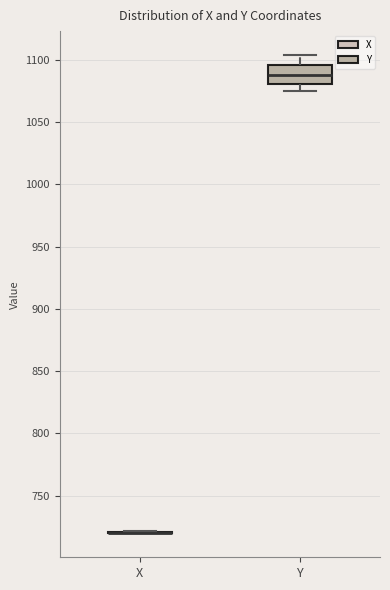

Reading left to right, read every box against the y-axis: the position of its median line, the range the box covers, and the ends of its whiskers. The values are not printed on the chart, so give them approximately, as read against the axis.

X: box collapsed to a line at 720, whiskers 720 to 720
Y: median 1090, box 1080 to 1095, whiskers 1075 to 1105